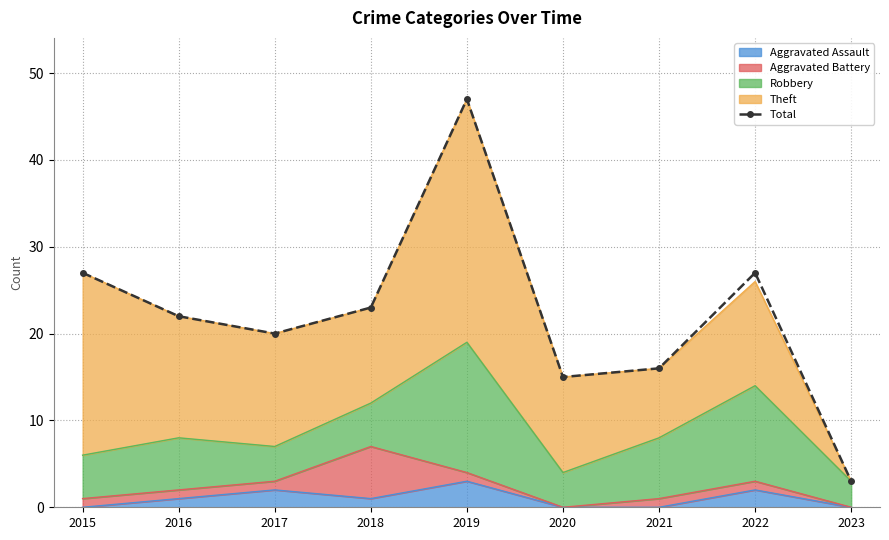

What is the average value?

22